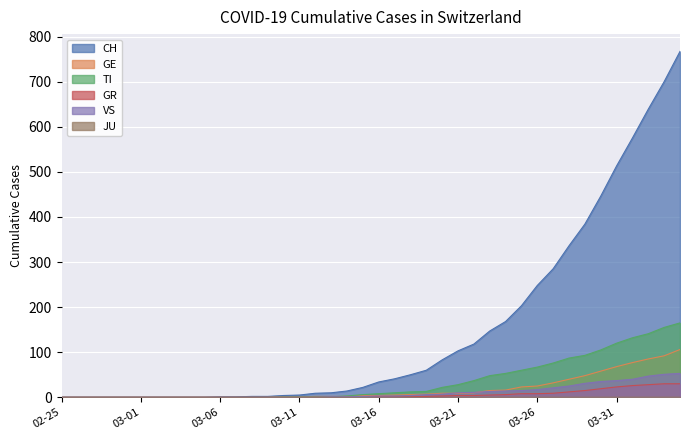

Which series has the widest spread of values?

CH